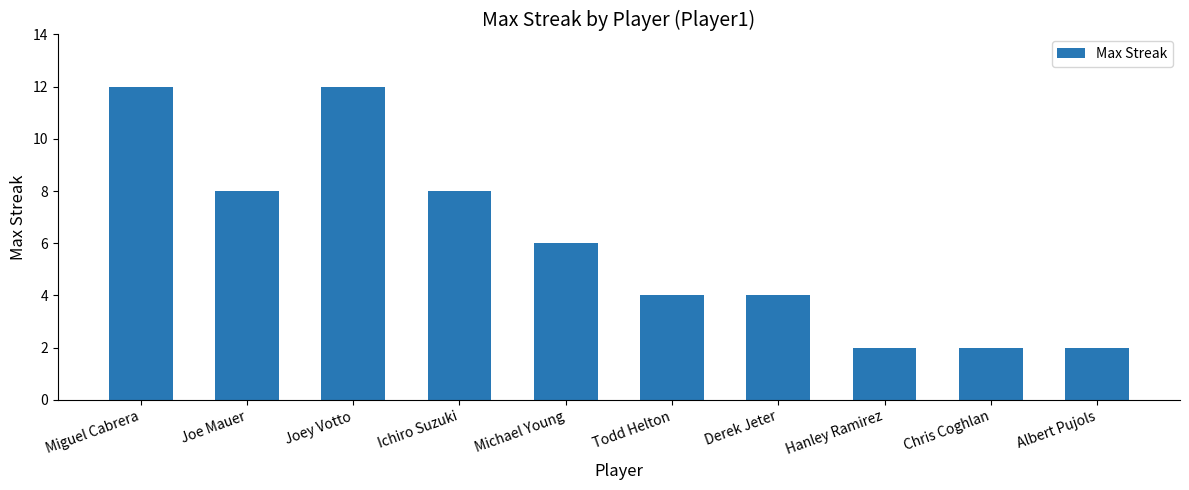

Approximately how many times larger is the value at Miguel Cabrera compared to Joe Mauer?

1.5